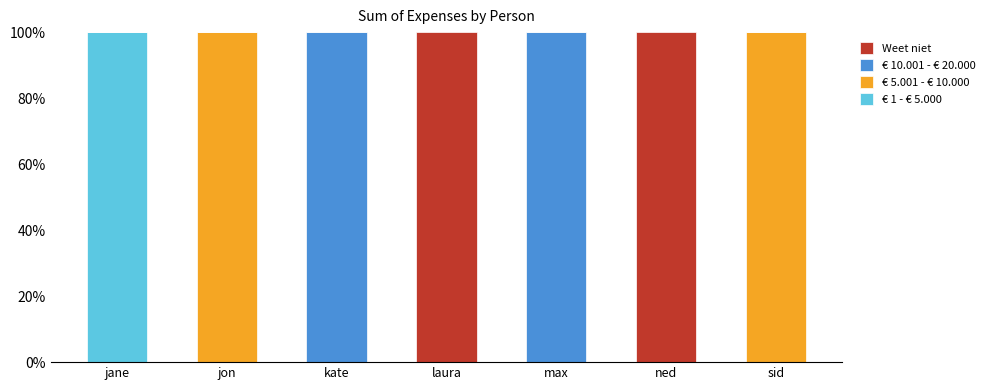

What is the total value across all series at sid?

100